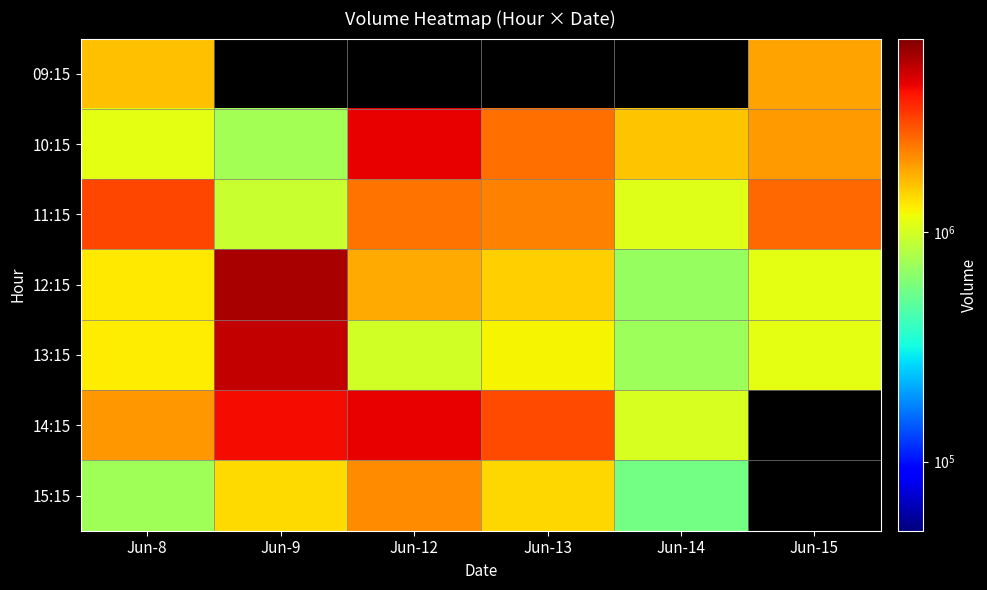

What is the difference between the maximum and minimum values in the 09:15 series?

284872.0